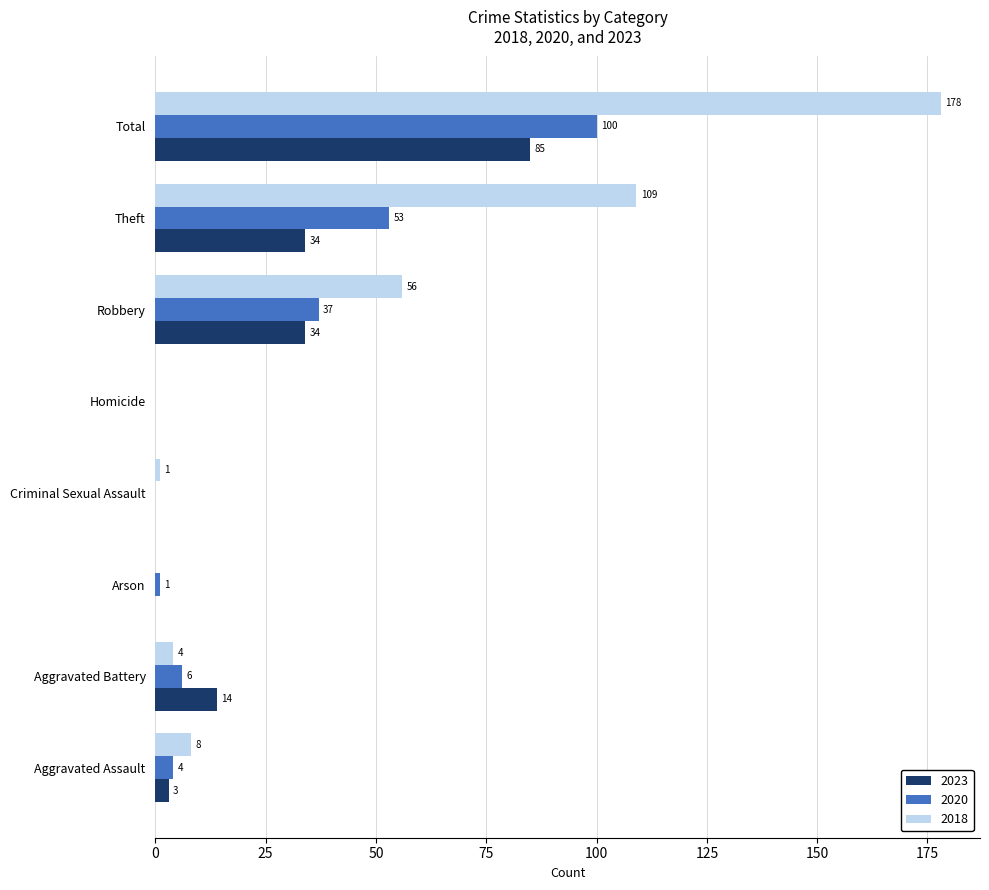

Which series has the widest spread of values?

2018